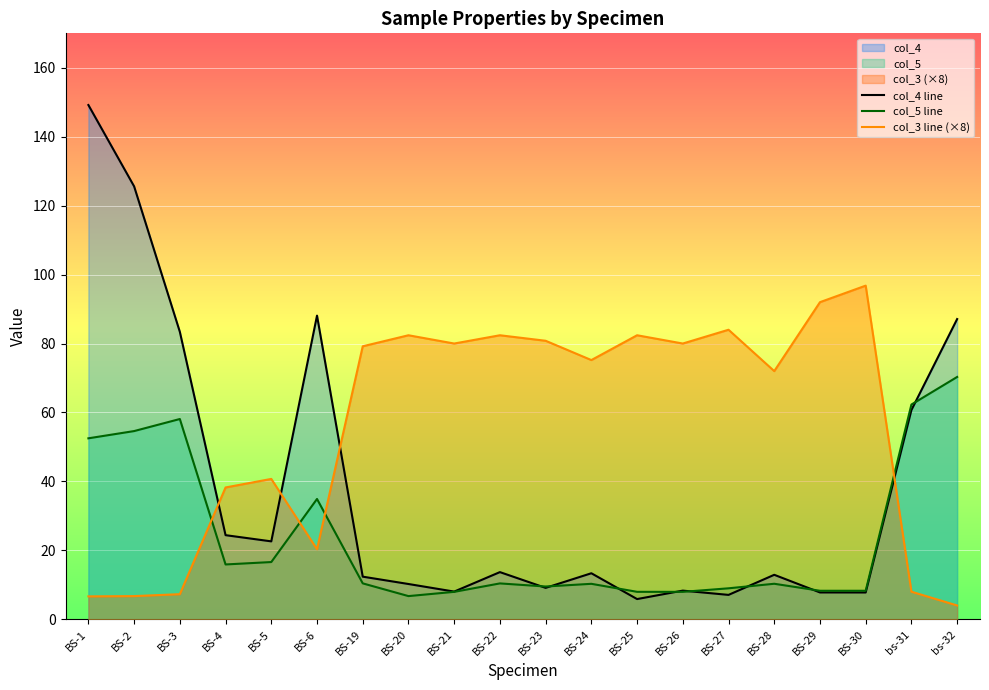

Rank the series at BS-3 from lowest to highest value.

col_3 line (×8), col_5 line, col_4 line